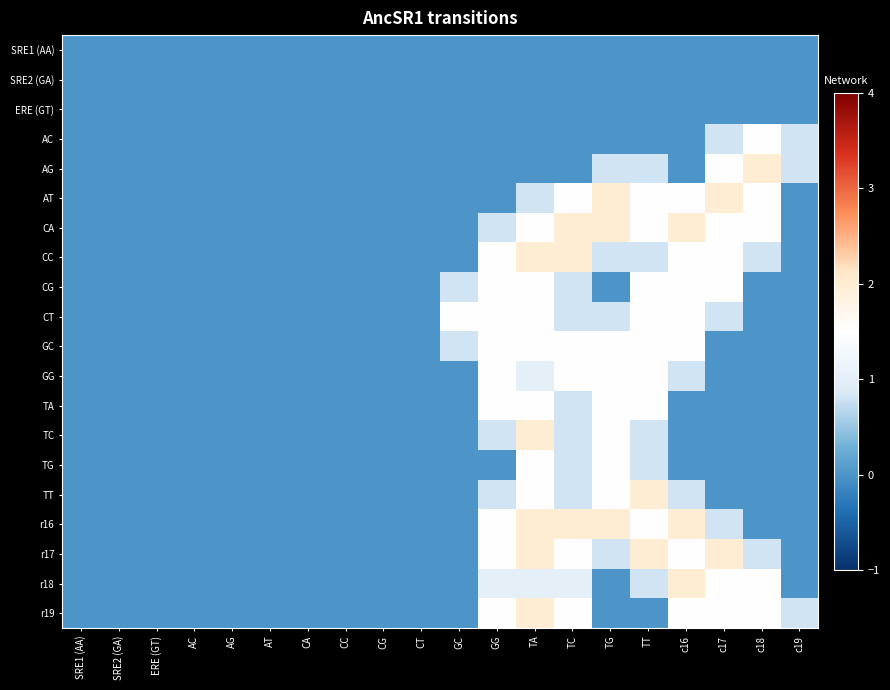

Rank the series by their maximum value, from lowest to highest.

SRE1 (AA), SRE2 (GA), ERE (GT), AC, CG, CT, GC, GG, TA, TG, AG, AT, CA, CC, TC, TT, r16, r17, r18, r19